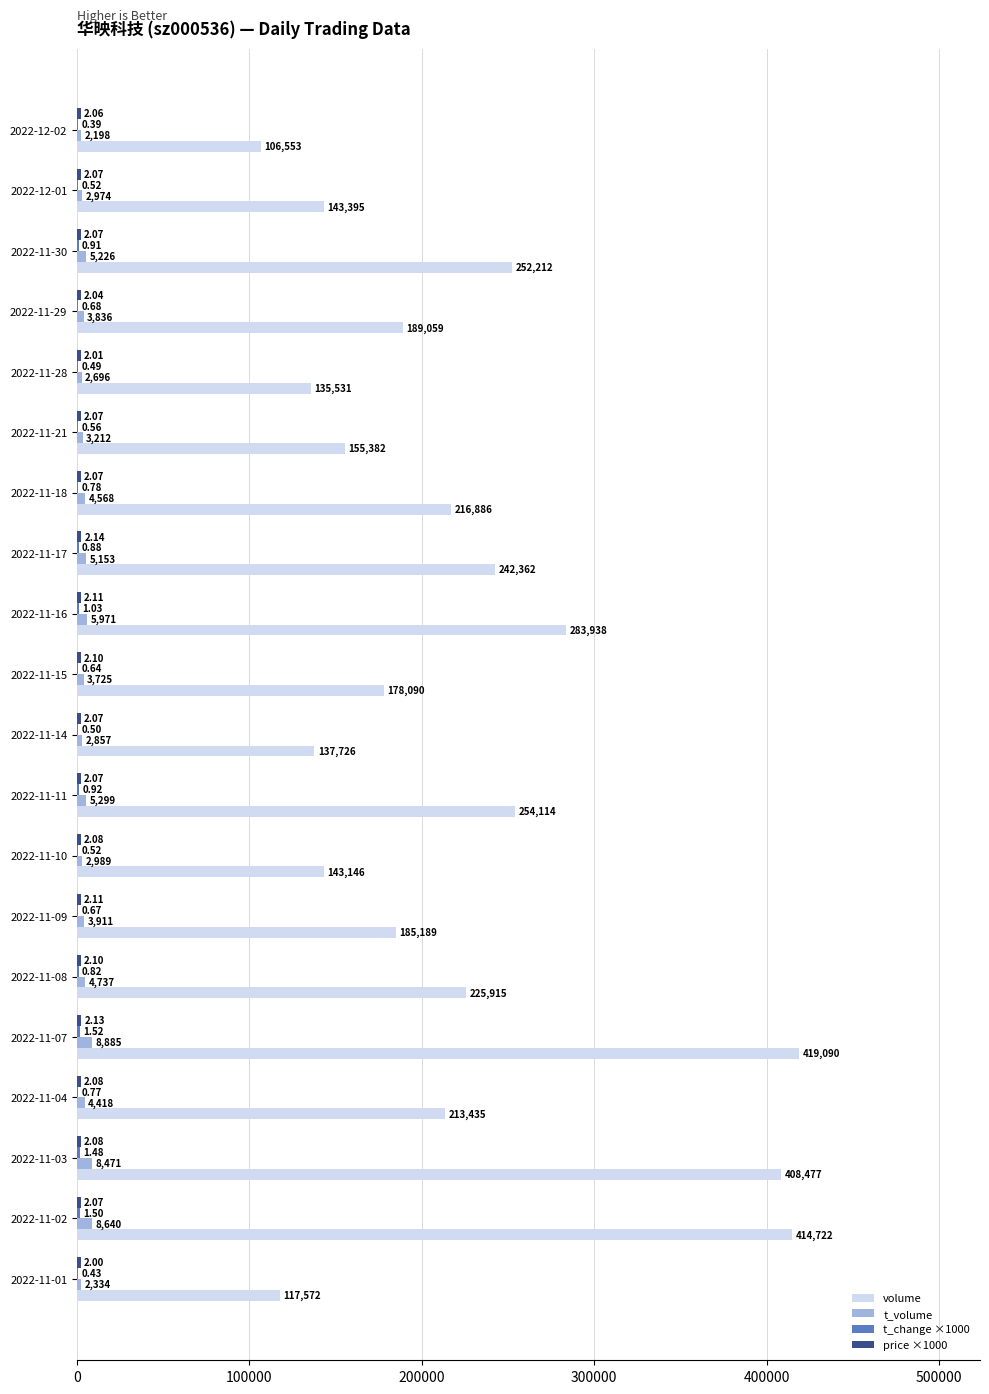

At which category is the sum across all series the highest?

2022-11-07